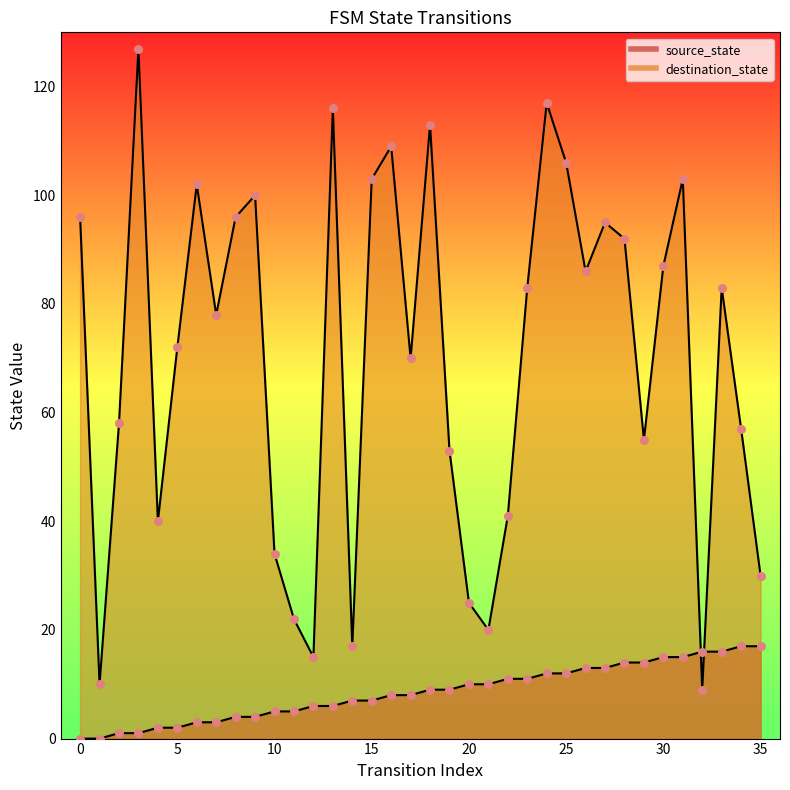

At which category is the sum across all series the highest?

24